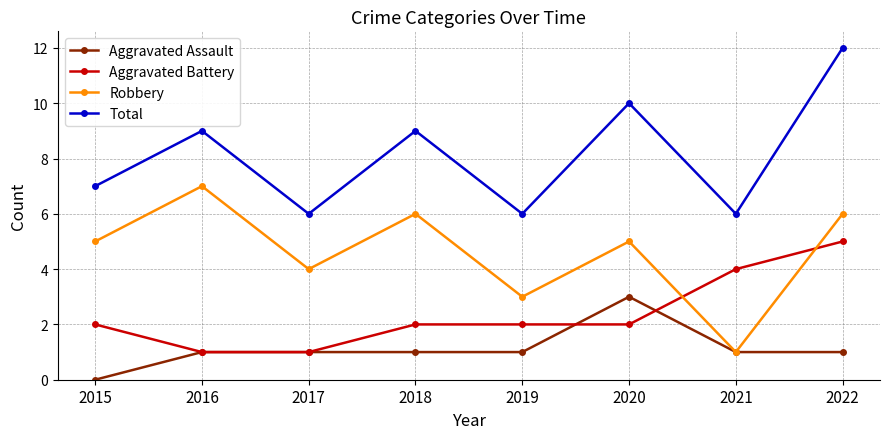

What is the difference between the maximum and minimum values in the Aggravated Assault series?

3